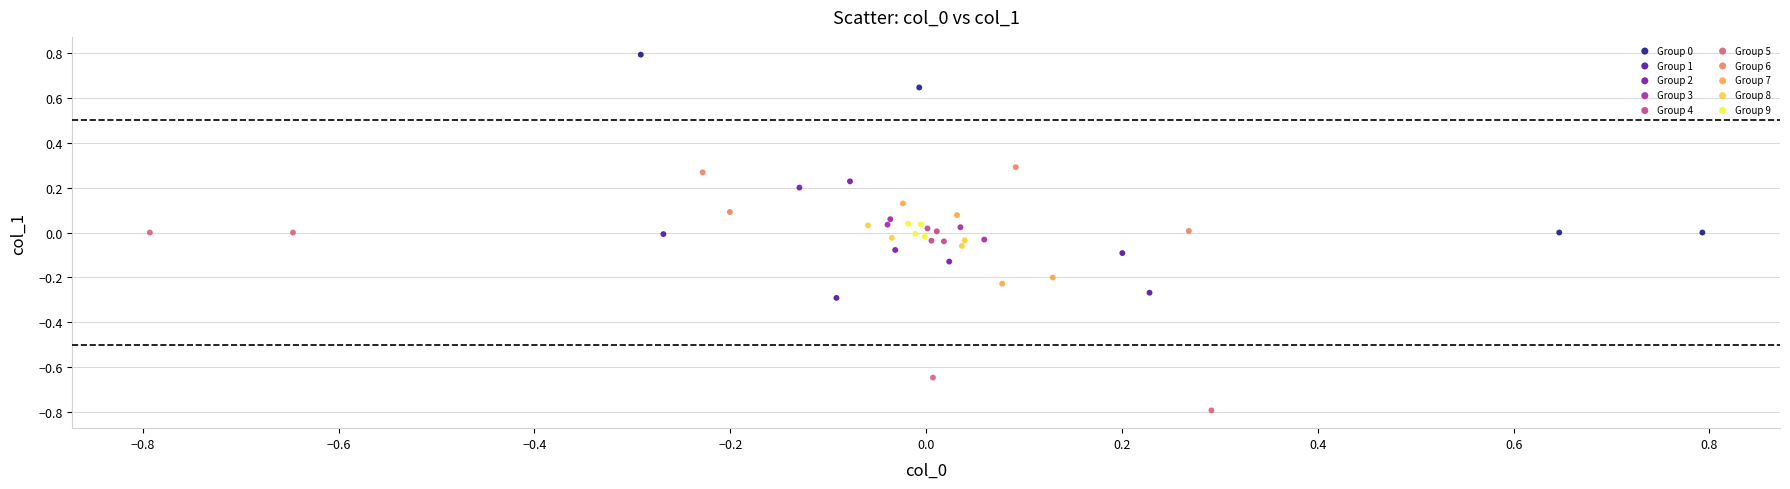

Which series contains the lowest Y value?

Group 5